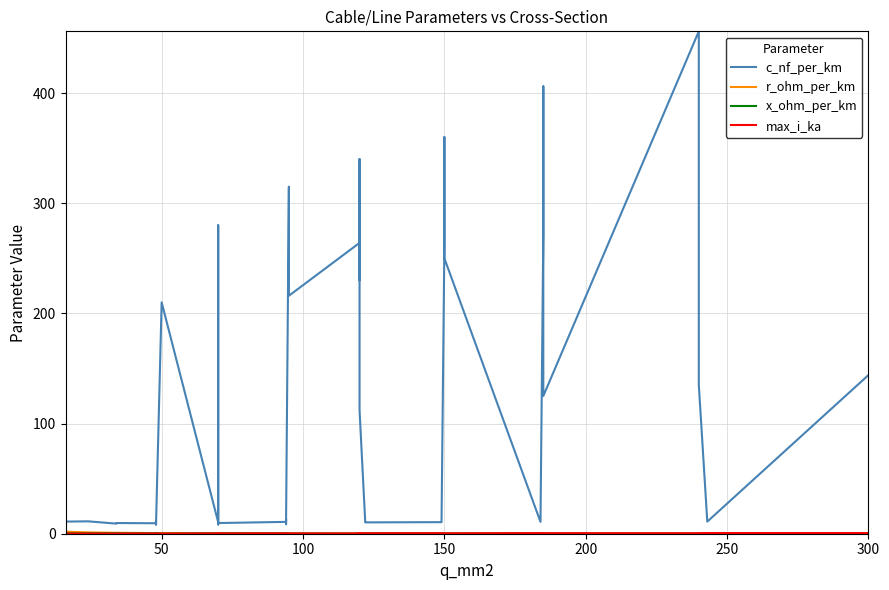

True or false: c_nf_per_km has more than 1 interior local peaks.

True